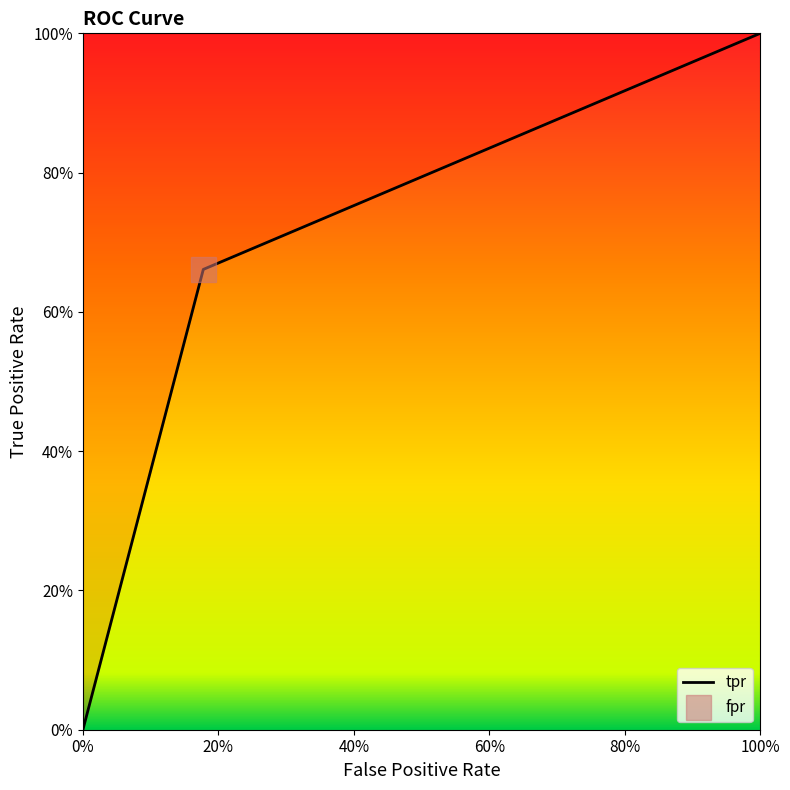

The value at 0 is 0.0. True or false?

True